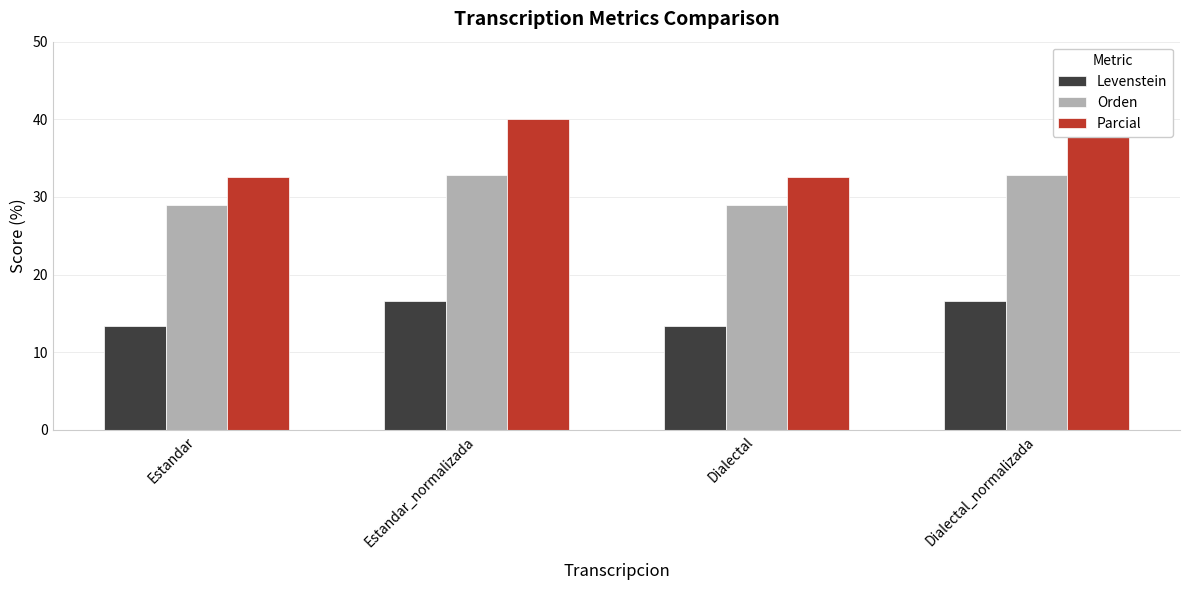

How many bars are there in total?

12